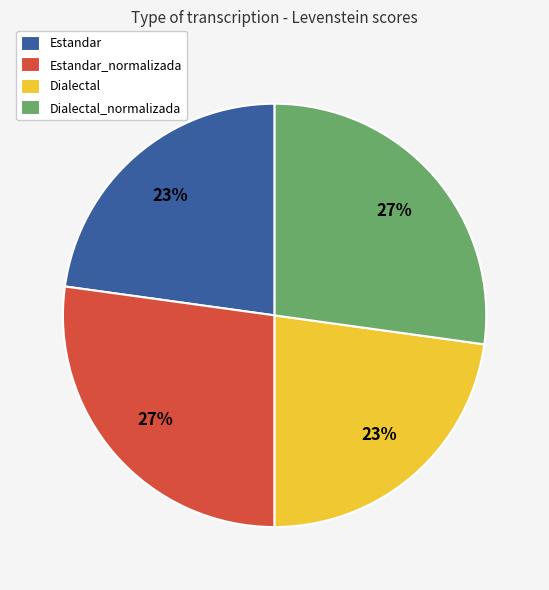

Is it true that Dialectal is 12% of the pie?

False